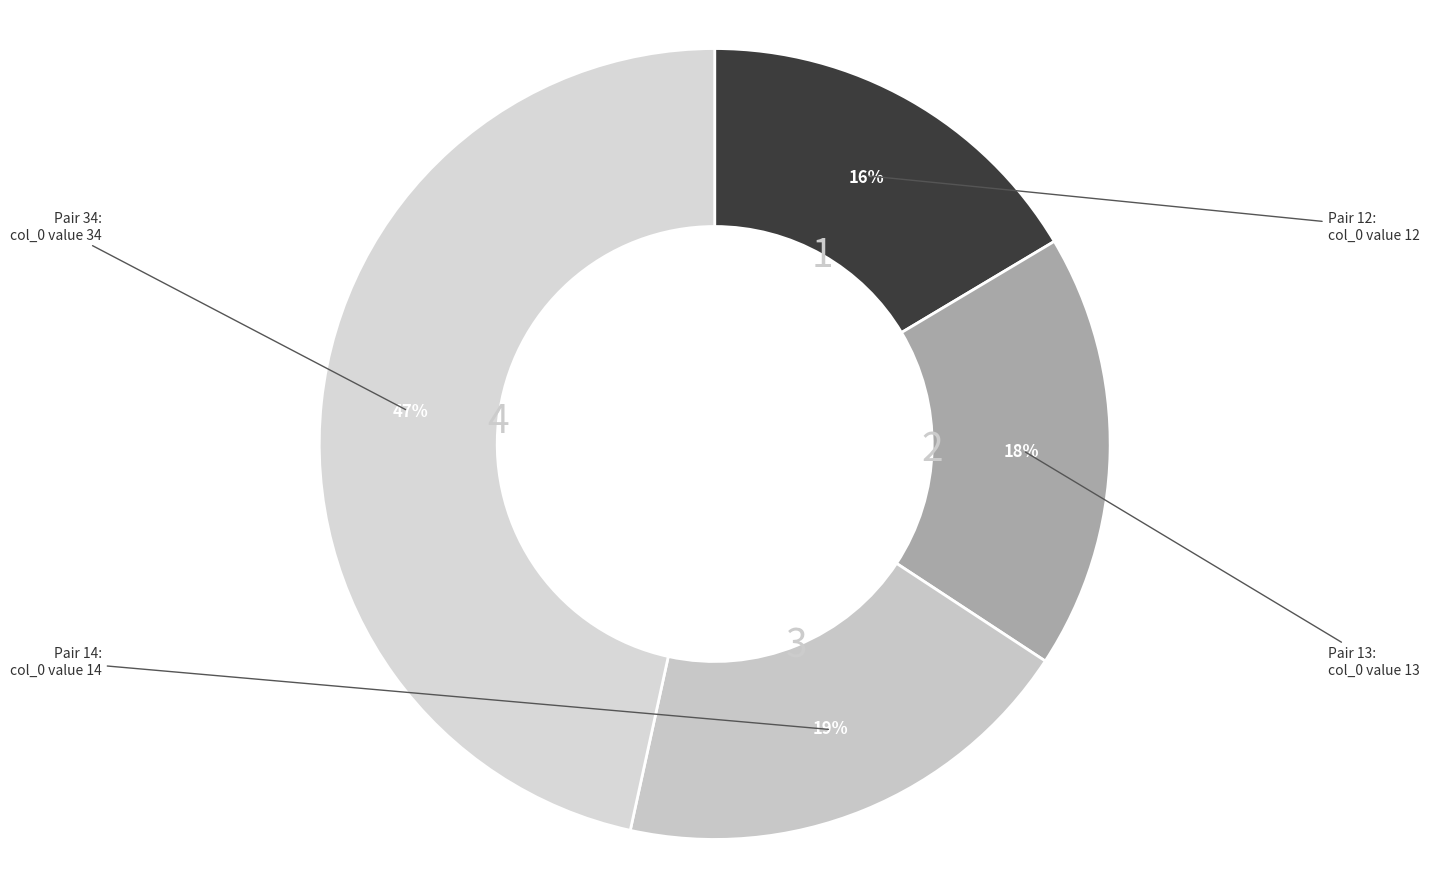

Count the number of slices in the pie.

4